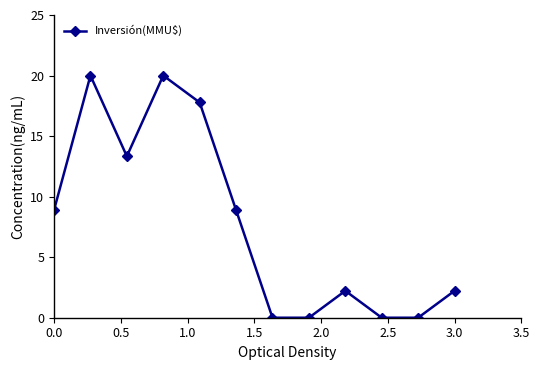

What is the maximum value shown in the chart?

20.0